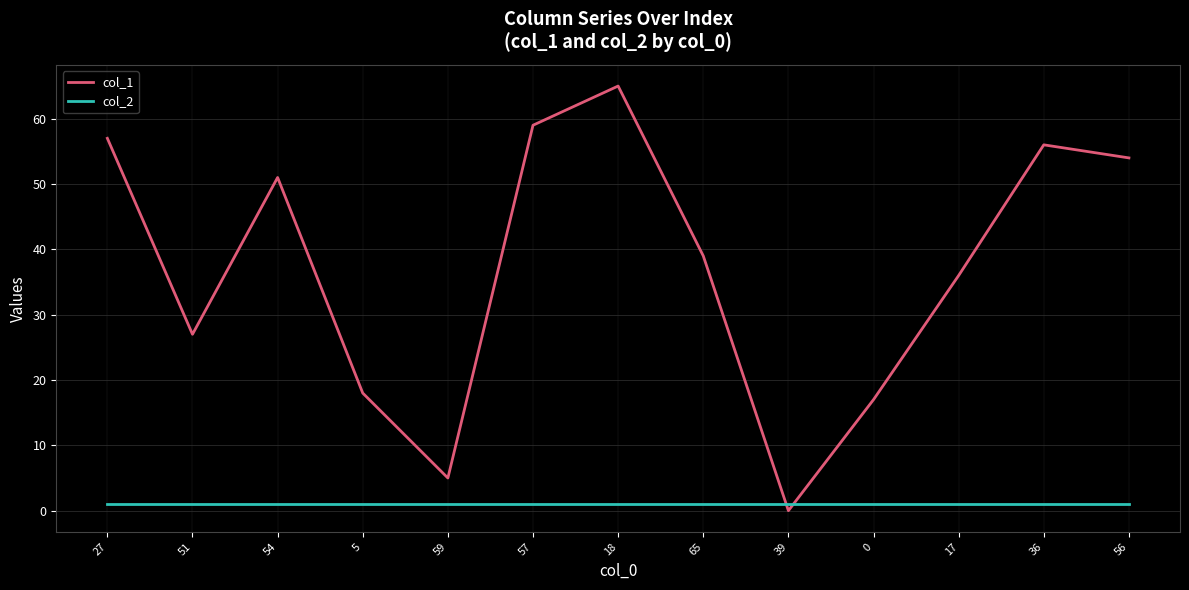

Is this an area chart (filled region under the line)?

No